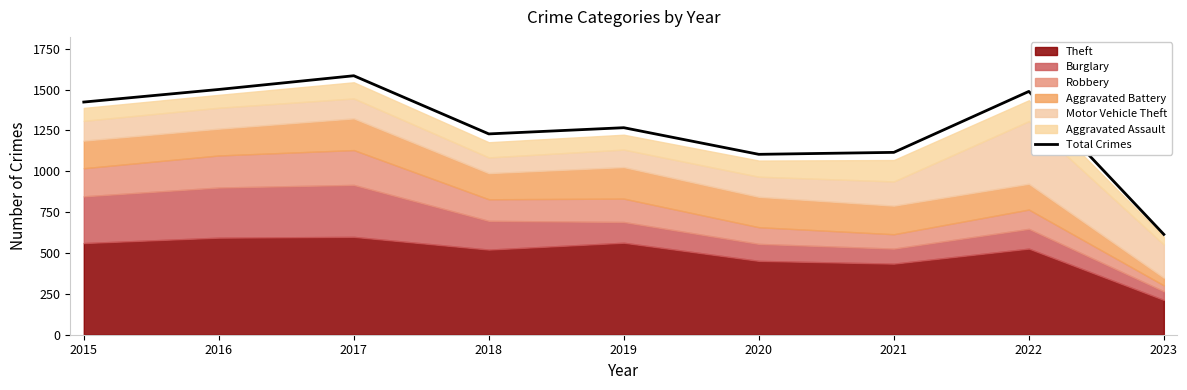

Which label corresponds to the smallest value in the chart?

2023